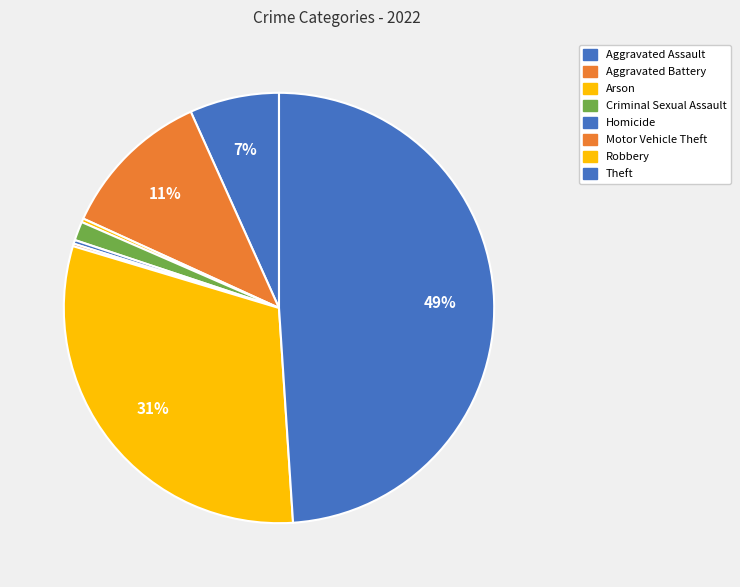

Count the number of slices in the pie.

8